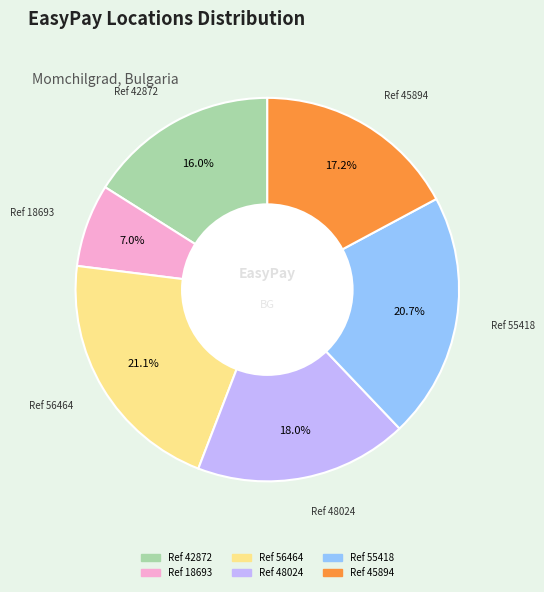

Is it true that Ref 42872 is 16% of the pie?

True